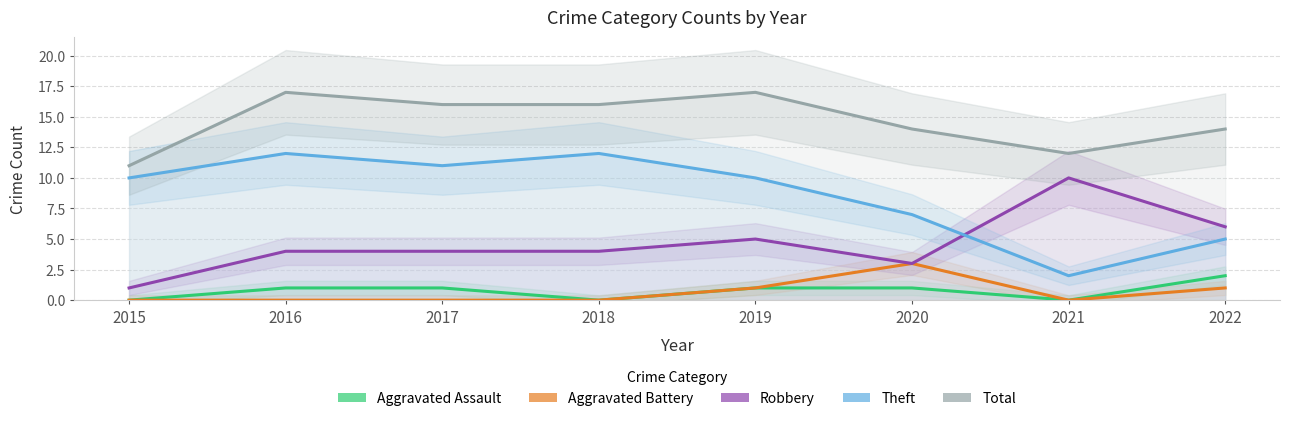

At how many categories does at least one series exceed 8?

8